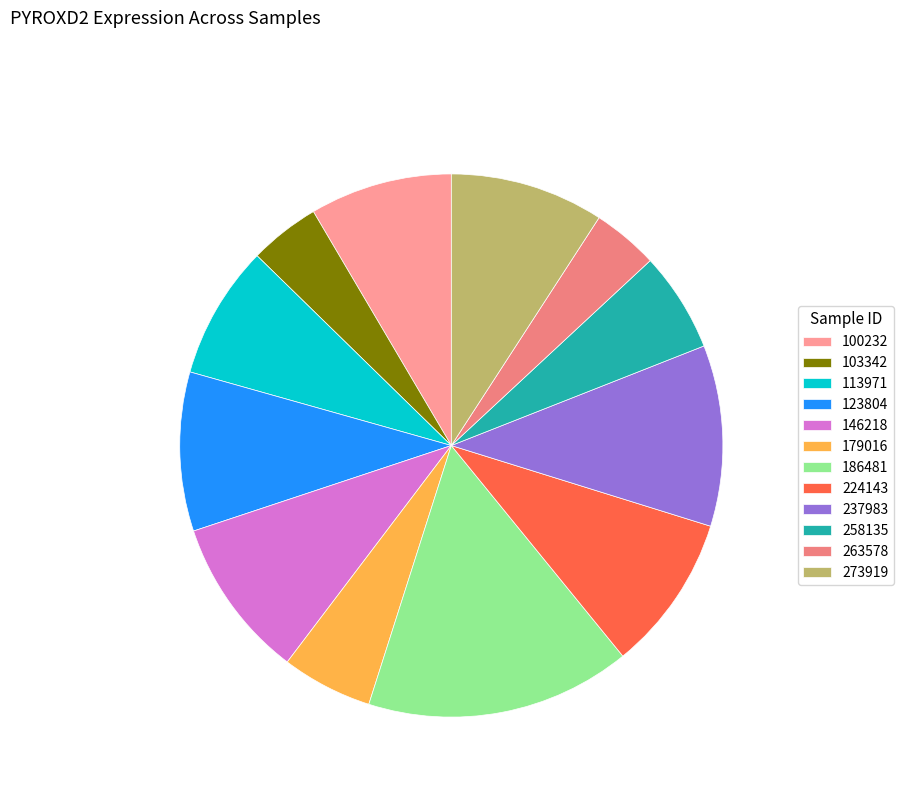

What is the change in value from 186481 to 263578?

-16.0